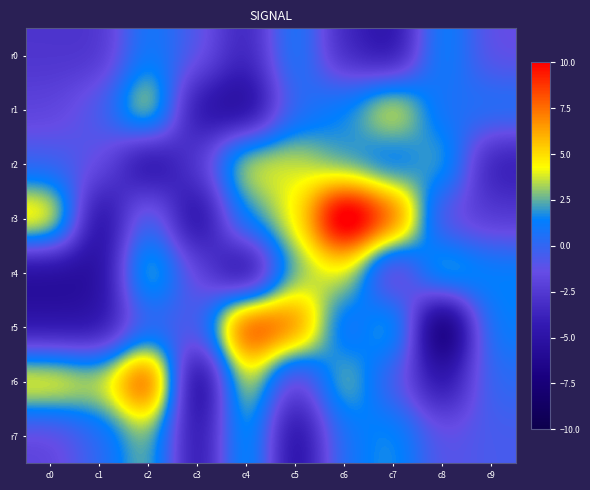

Reading right to left, list all the values displayed in this chart.

r0: c9=-1.5	c8=1.9	c7=-5.3	c6=-3.7	c5=1.6	c4=-4.0	c3=-0.8	c2=1.3	c1=-2.9	c0=-2.8
r1: c9=1.0	c8=0.2	c7=5.2	c6=1.6	c5=0.1	c4=-6.5	c3=-5.3	c2=5.0	c1=-0.7	c0=-2.0
r2: c9=-4.6	c8=3.1	c7=0.1	c6=1.7	c5=3.9	c4=4.5	c3=-2.4	c2=-6.2	c1=-1.1	c0=-0.4
r3: c9=-2.5	c8=-2.0	c7=9.2	c6=13.6	c5=4.3	c4=1.9	c3=-6.2	c2=0.6	c1=-6.3	c0=6.1
r4: c9=1.6	c8=3.8	c7=-3.9	c6=4.2	c5=2.6	c4=-6.7	c3=-1.7	c2=3.8	c1=-5.8	c0=-6.2
r5: c9=1.4	c8=-10.3	c7=3.6	c6=-0.5	c5=8.2	c4=10.1	c3=-0.9	c2=-0.4	c1=-5.2	c0=-5.1
r6: c9=0.2	c8=-5.3	c7=-0.9	c6=3.6	c5=-3.1	c4=4.6	c3=-7.7	c2=10.4	c1=4.0	c0=5.5
r7: c9=-0.6	c8=-1.2	c7=2.1	c6=0.8	c5=-6.1	c4=3.0	c3=-5.5	c2=3.2	c1=0.0	c0=-2.0